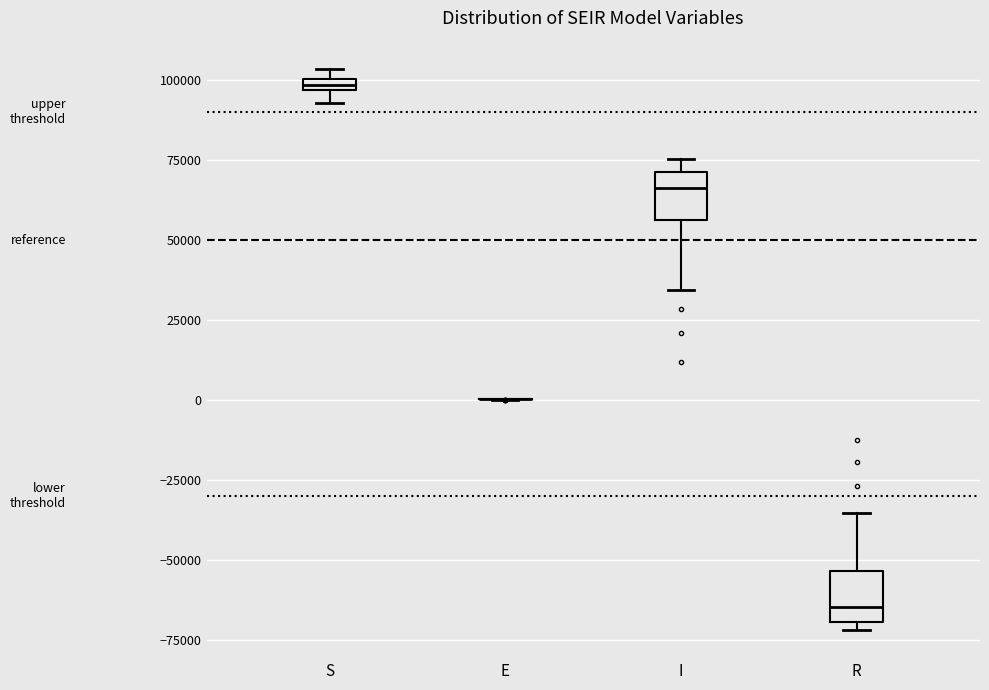

Where is the upper edge of the box for S on the y-axis? The values are not printed on the chart, so give them approximately, as read against the axis.

100000